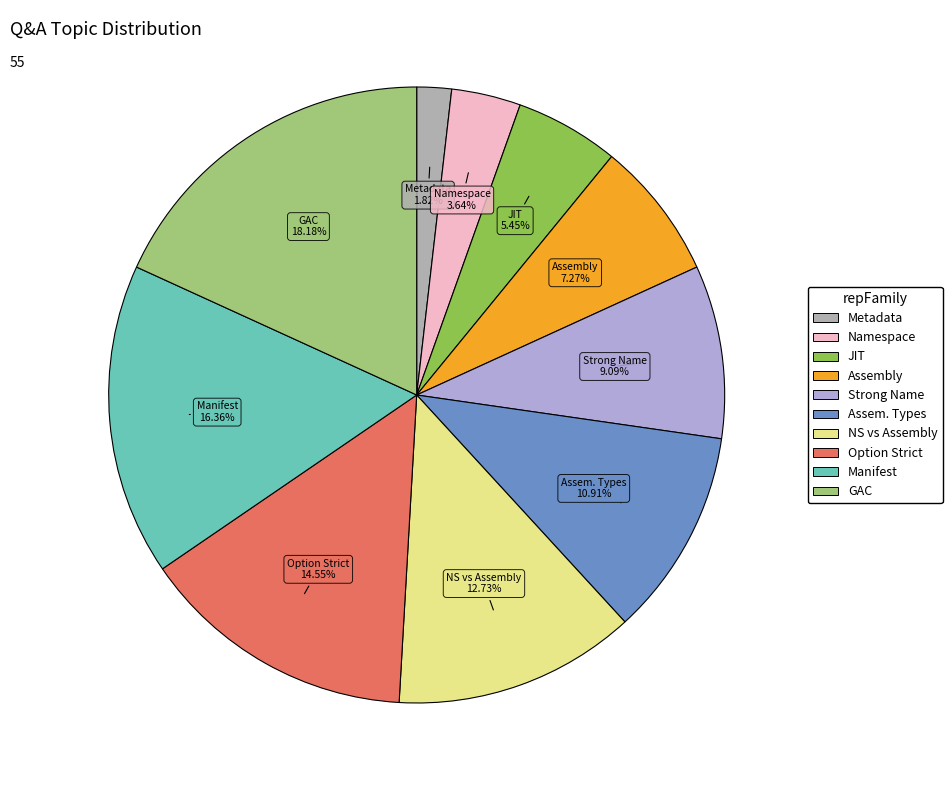

Is there any slice that represents more than half of the pie?

No